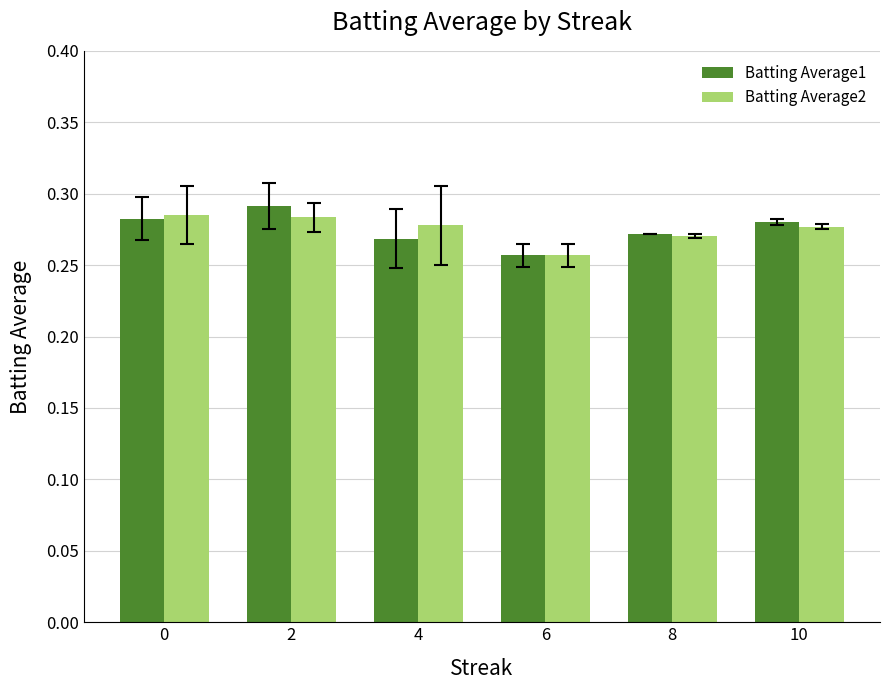

What is the total value across all series at 6?

0.5